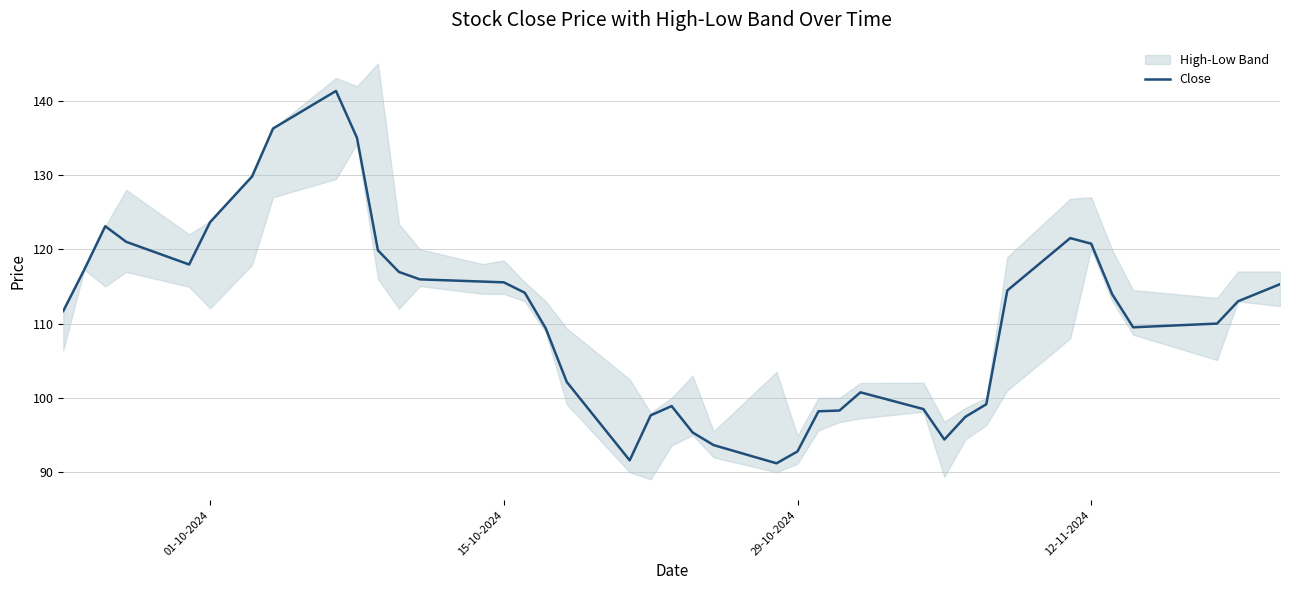

What is the lowest value of the Close series?

91.2